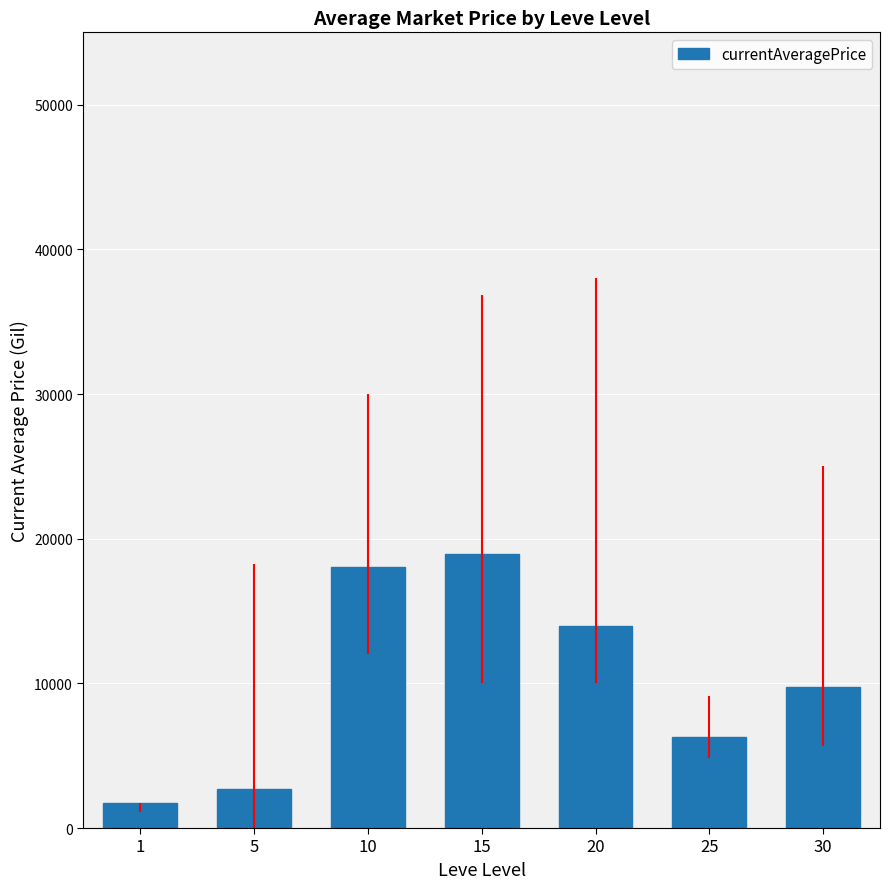

Which has a higher value, 15 or 25?

15